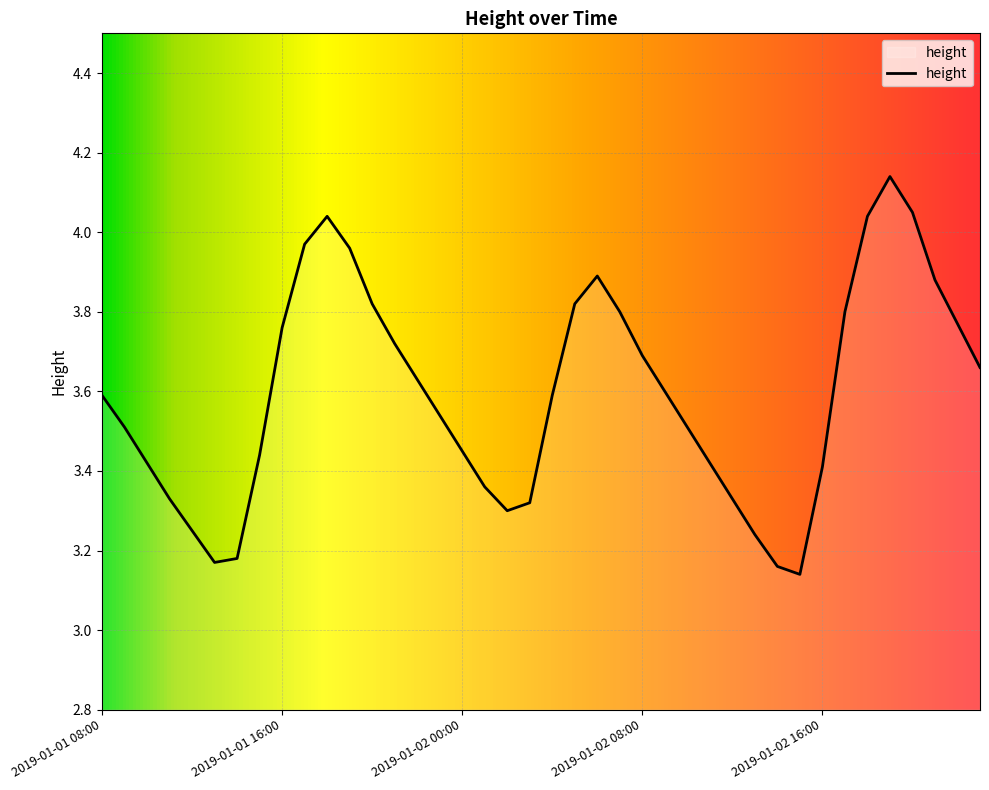

What is the difference between the maximum and minimum values?

1.0